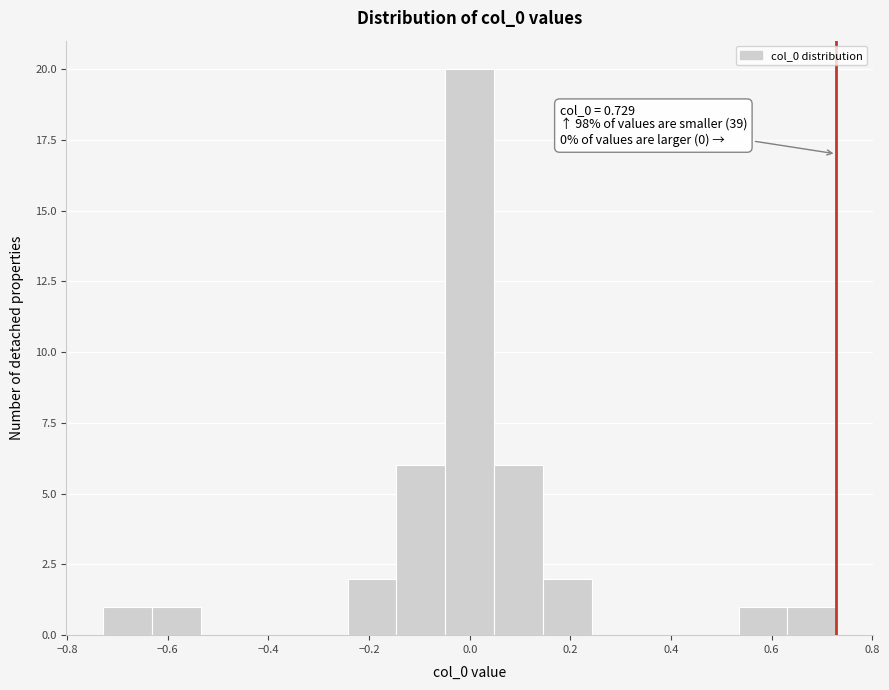

Over which range of the x-axis is the bar tallest?

-0.04 to 0.04